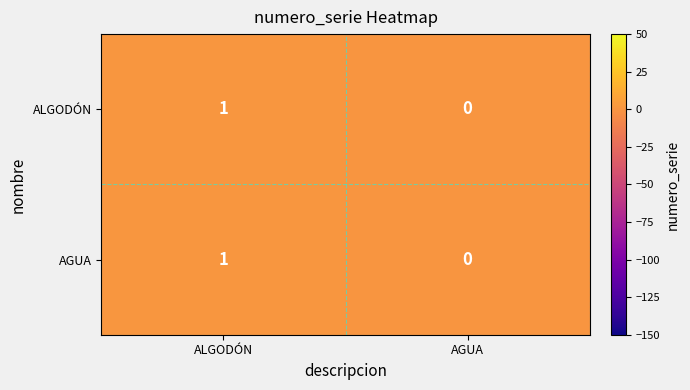

Reading right to left, extract all data points from this chart.

ALGODÓN: 0	1
AGUA: 0	1